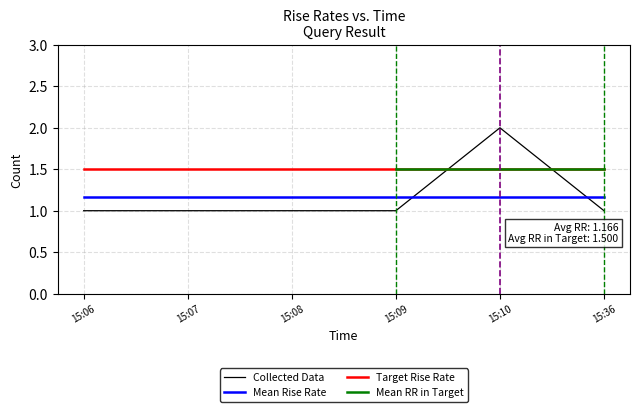

How many Collected Data values are between 1 and 2?

6